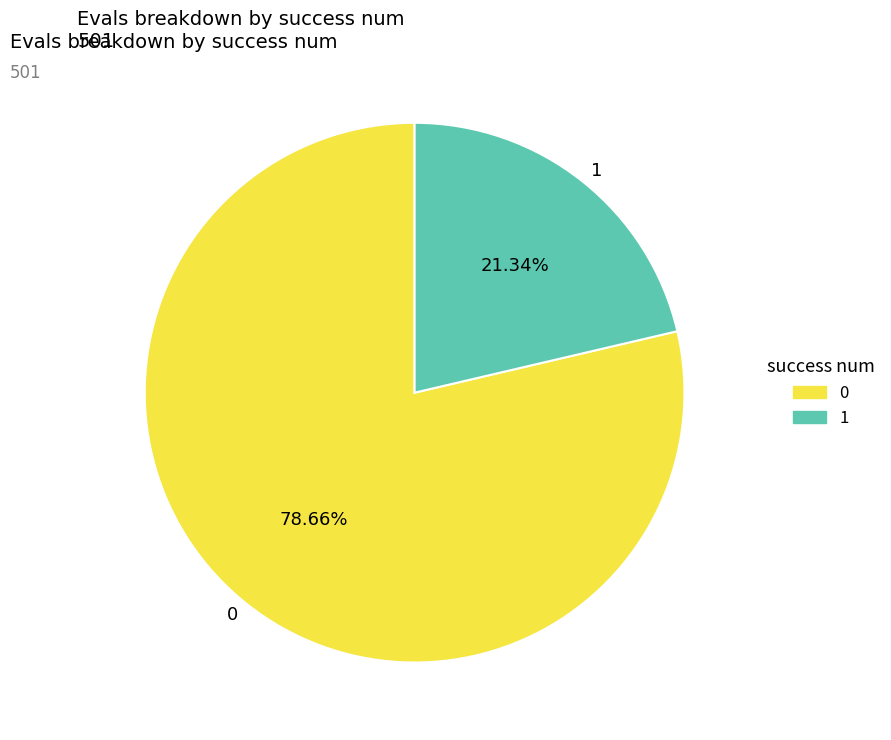

Do 0 and 1 together represent more than half of the pie?

Yes